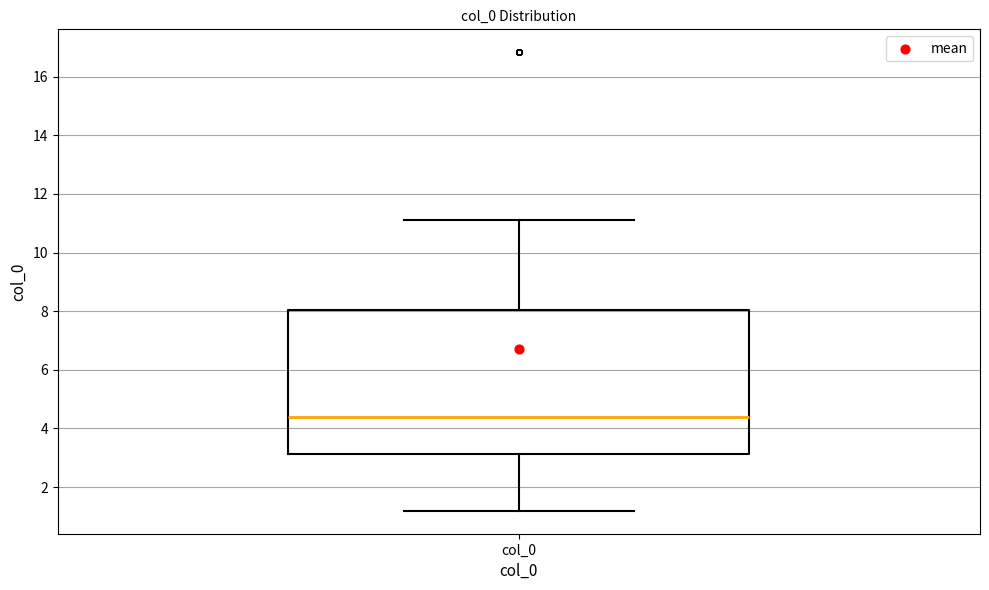

Read this box plot against the y-axis: the position of the median line, the range covered by the box, and the ends of both whiskers. The values are not printed on the chart, so give them approximately, as read against the axis.

median 4.4, box 3.2 to 8.0, whiskers 1.2 to 11.0